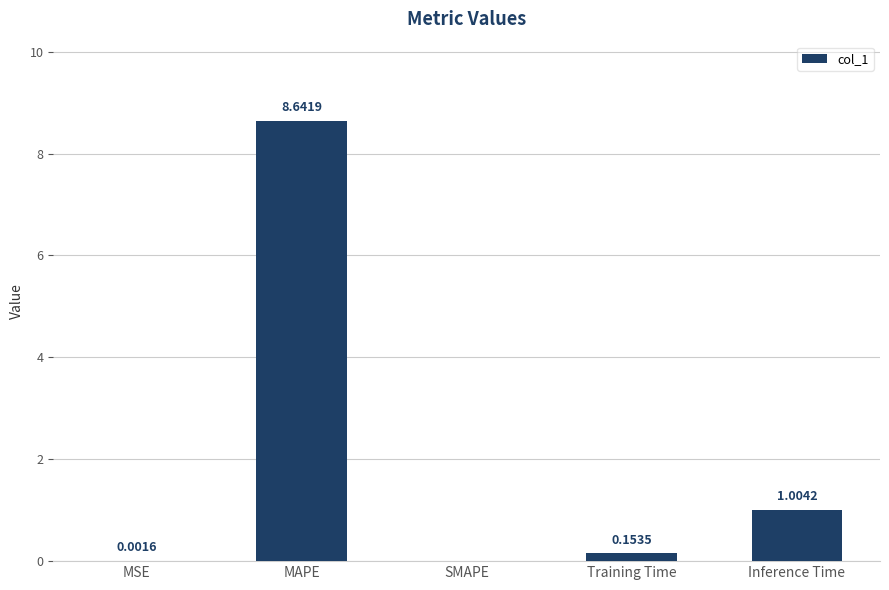

Which label corresponds to the largest value in the chart?

MAPE